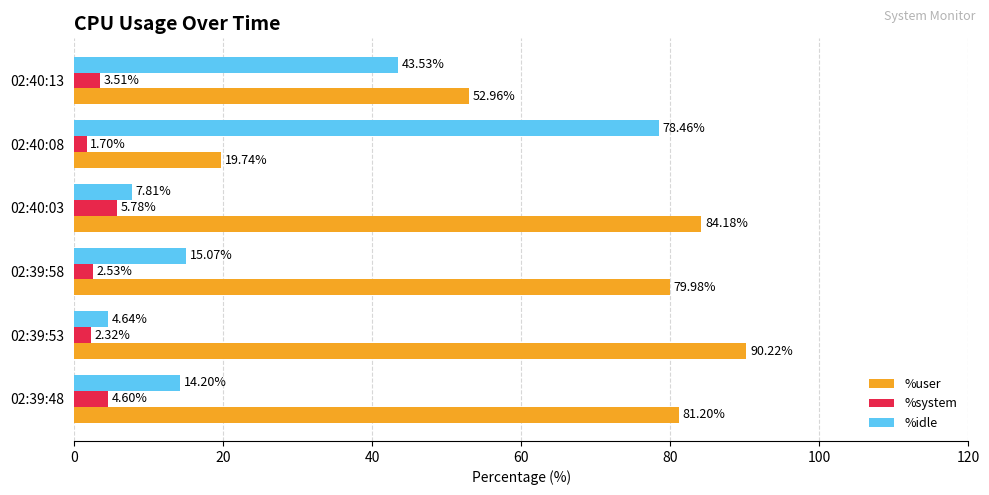

How many categories are shown in the chart?

6